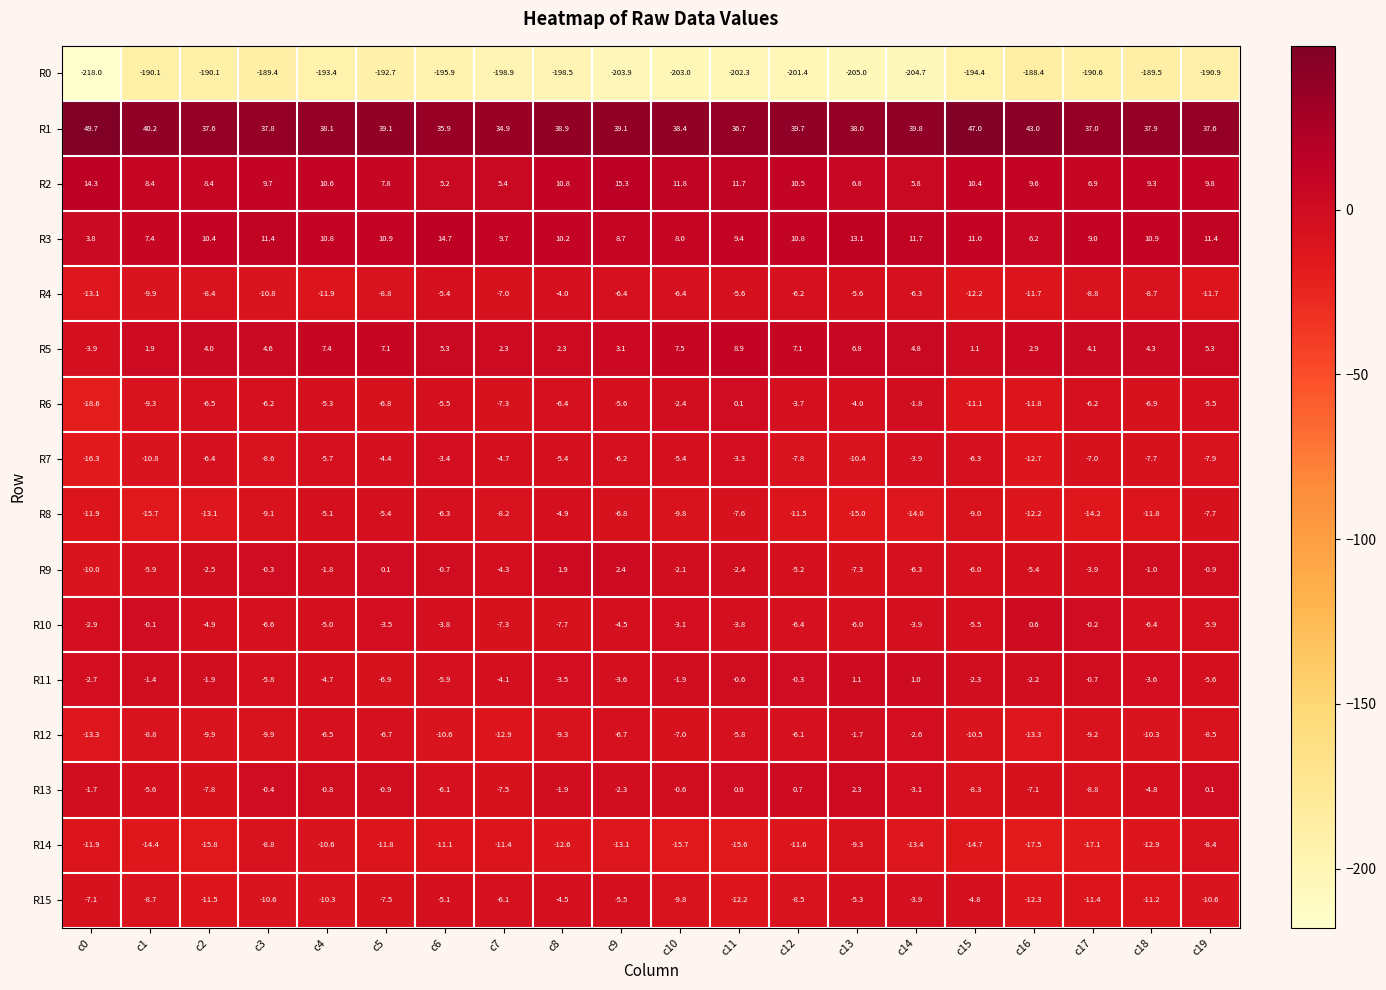

How many distinct data groups are displayed?

16